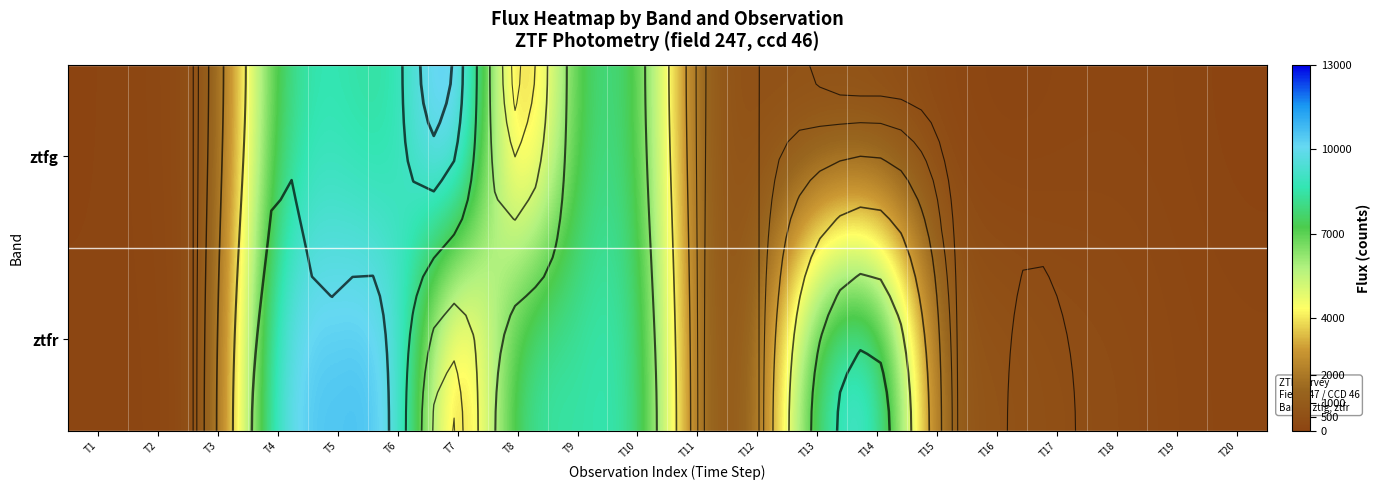

Read the ztfr value at T12.

760.1